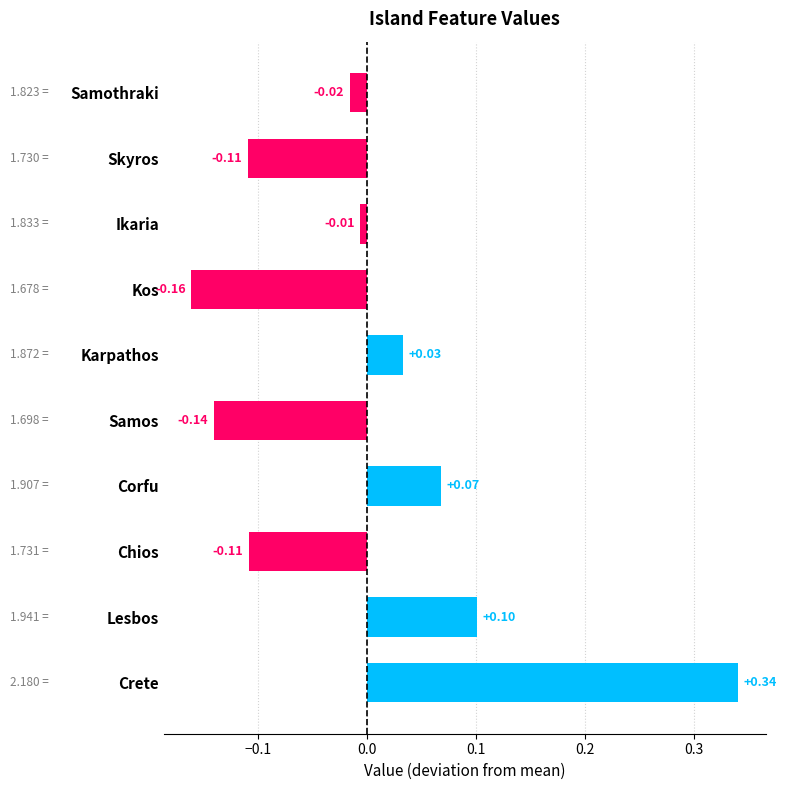

At which label is the value closest to 0?

Ikaria